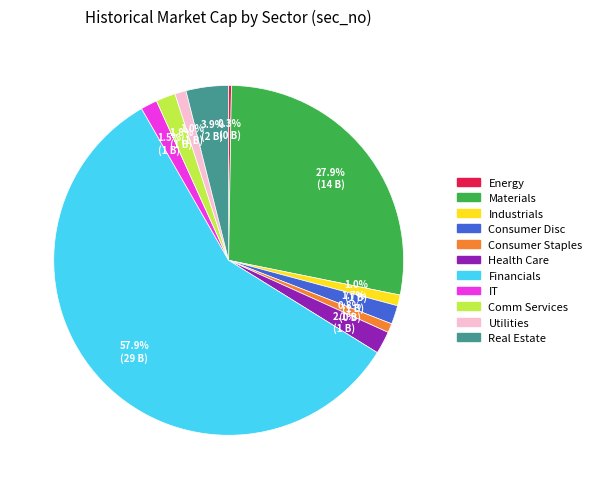

Does any single category account for the majority?

Yes